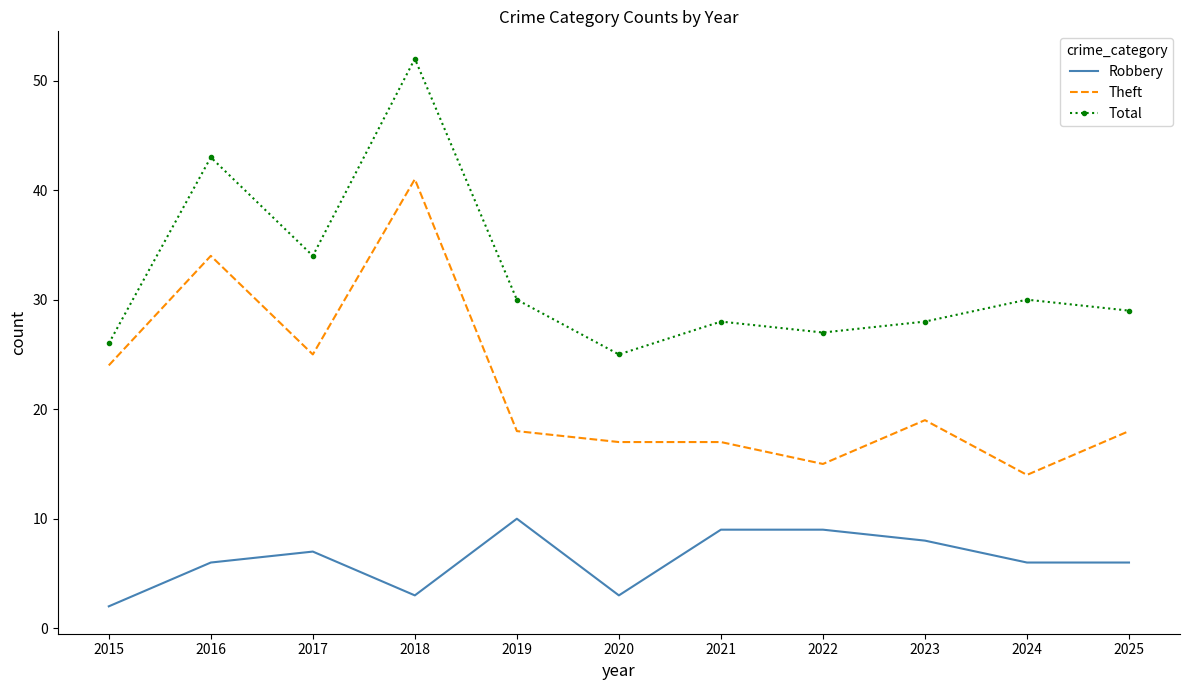

Rank the series by their average value, from lowest to highest.

Robbery, Theft, Total